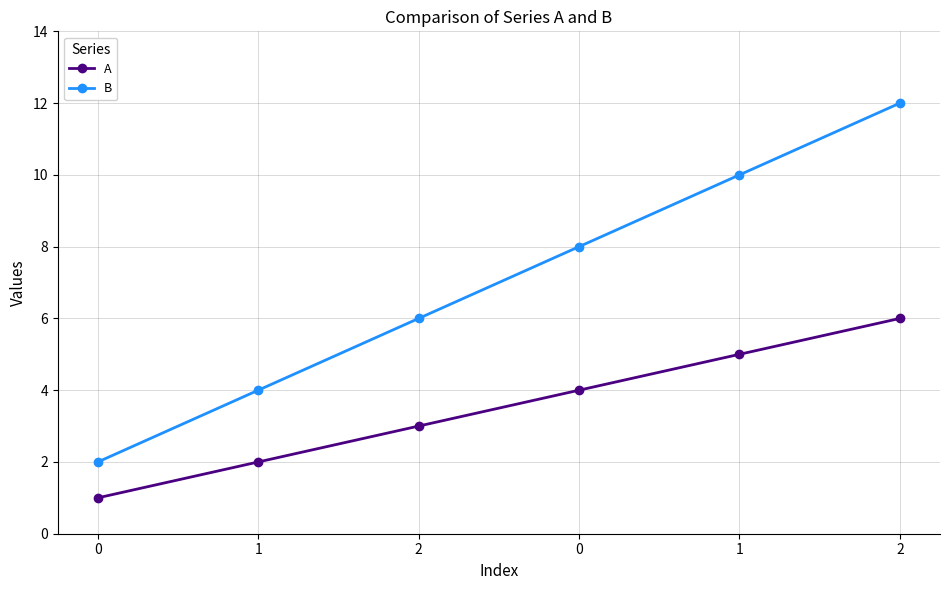

Is this an area chart (filled region under the line)?

No